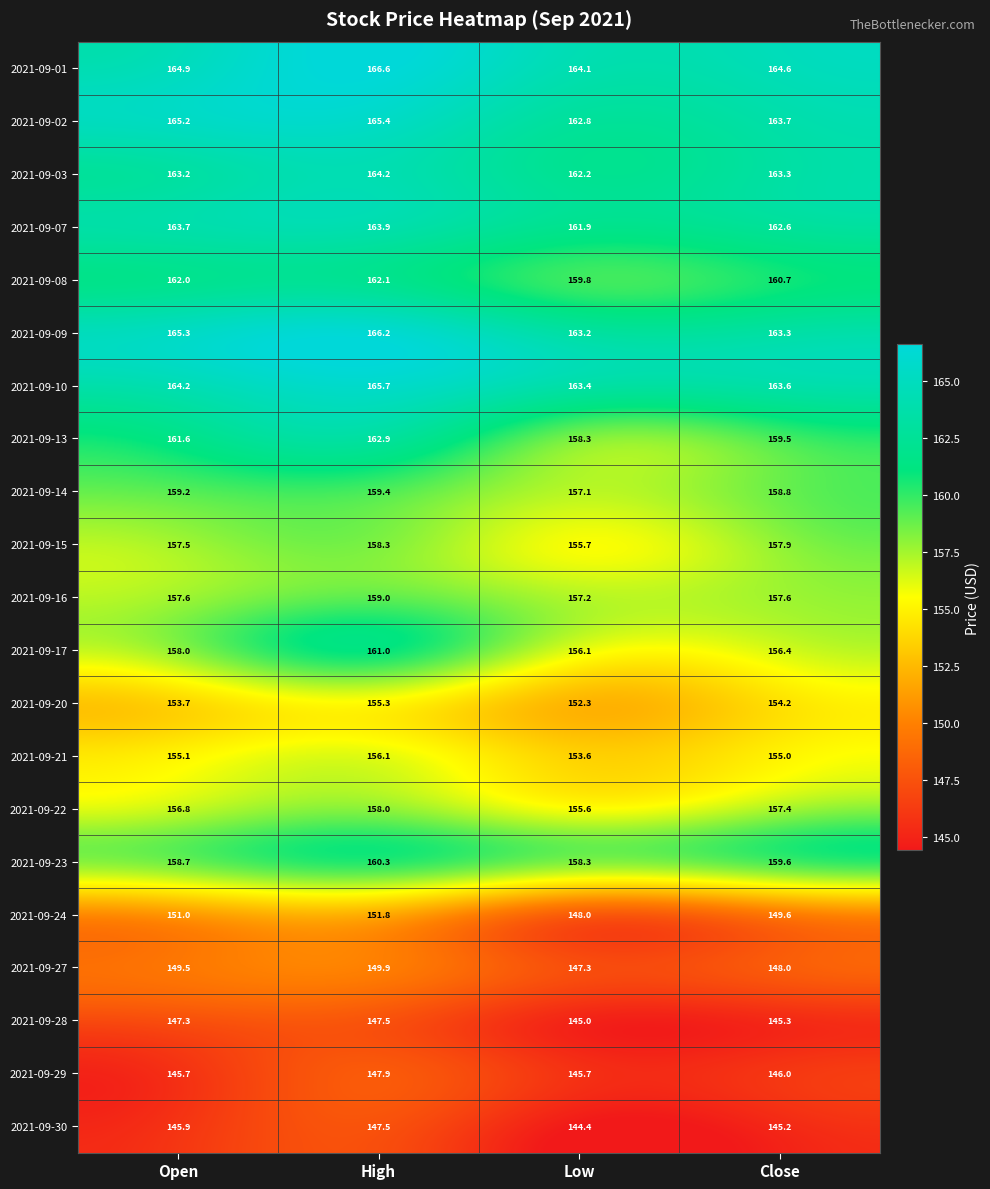

Which series changed the most between Open and Close?

2021-09-13